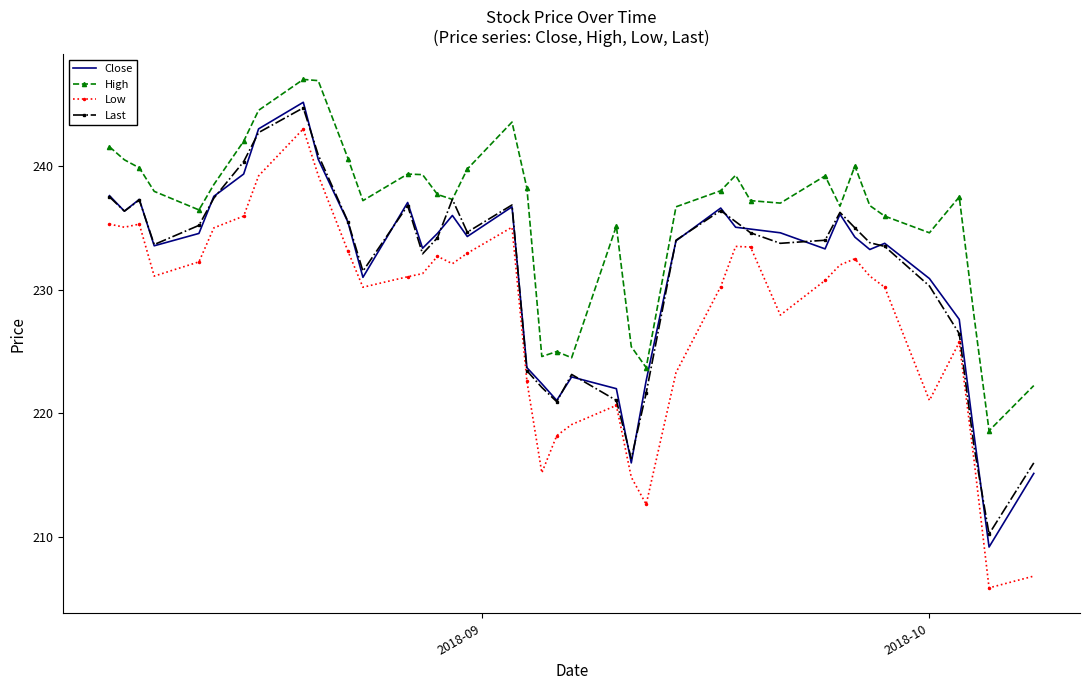

True or false: Low has more than 2 interior local peaks.

True